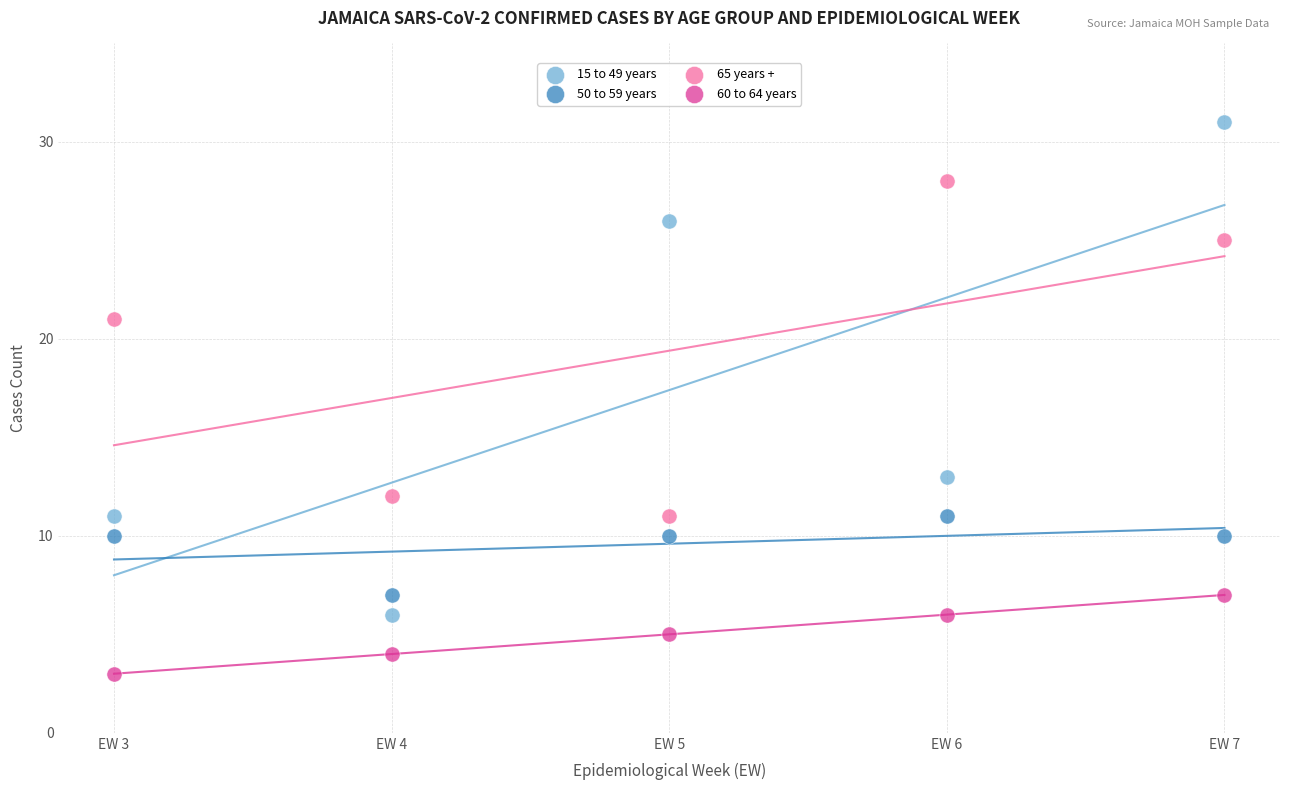

Which series has the largest Y range (max minus min)?

15 to 49 years